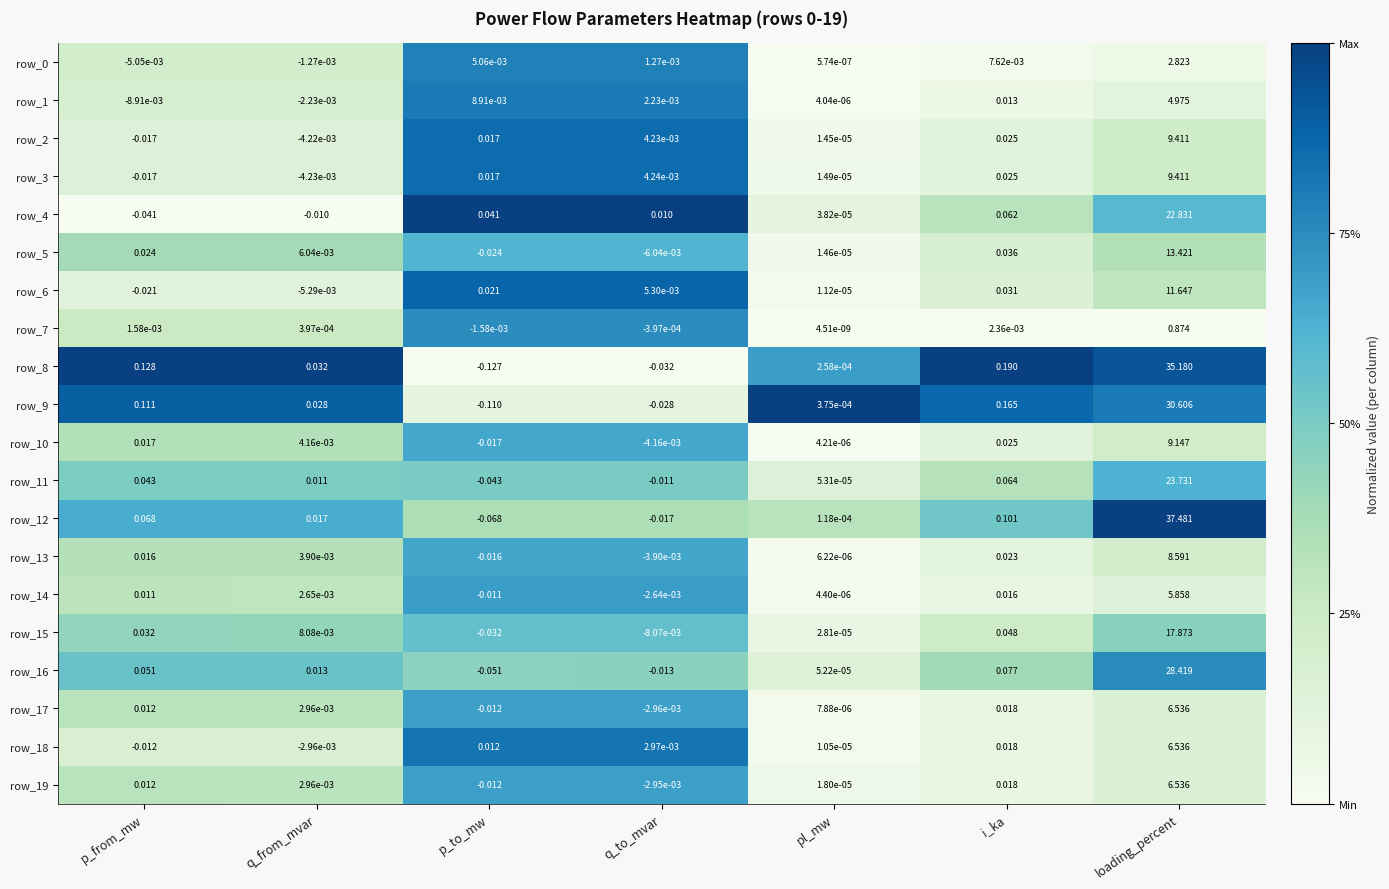

How many series are shown in this chart?

20